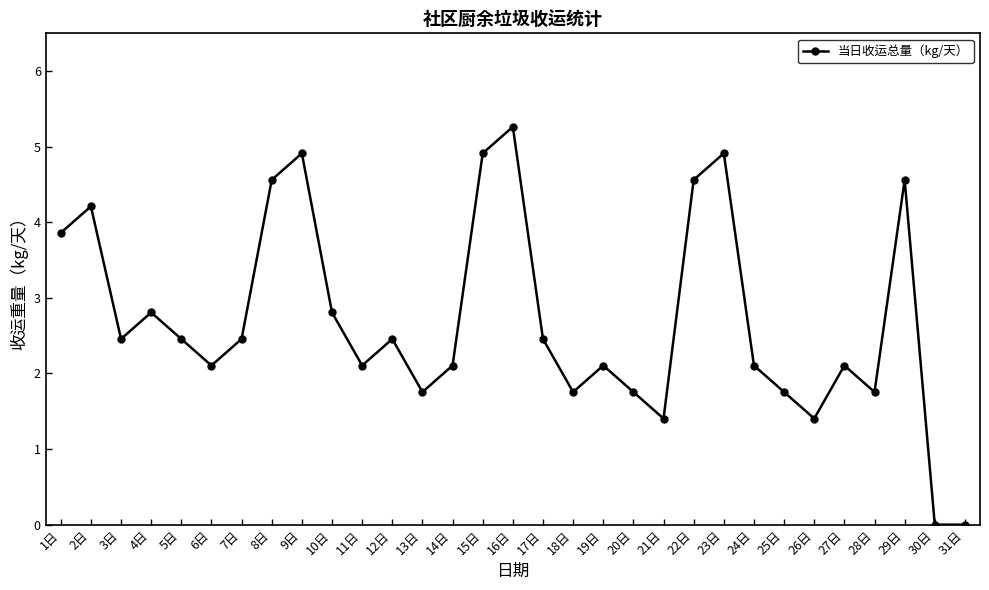

Reading right to left, extract all data points from this chart.

0.0	0.0	4.6	1.8	2.1	1.4	1.8	2.1	4.9	4.6	1.4	1.8	2.1	1.8	2.5	5.3	4.9	2.1	1.8	2.5	2.1	2.8	4.9	4.6	2.5	2.1	2.5	2.8	2.5	4.2	3.9